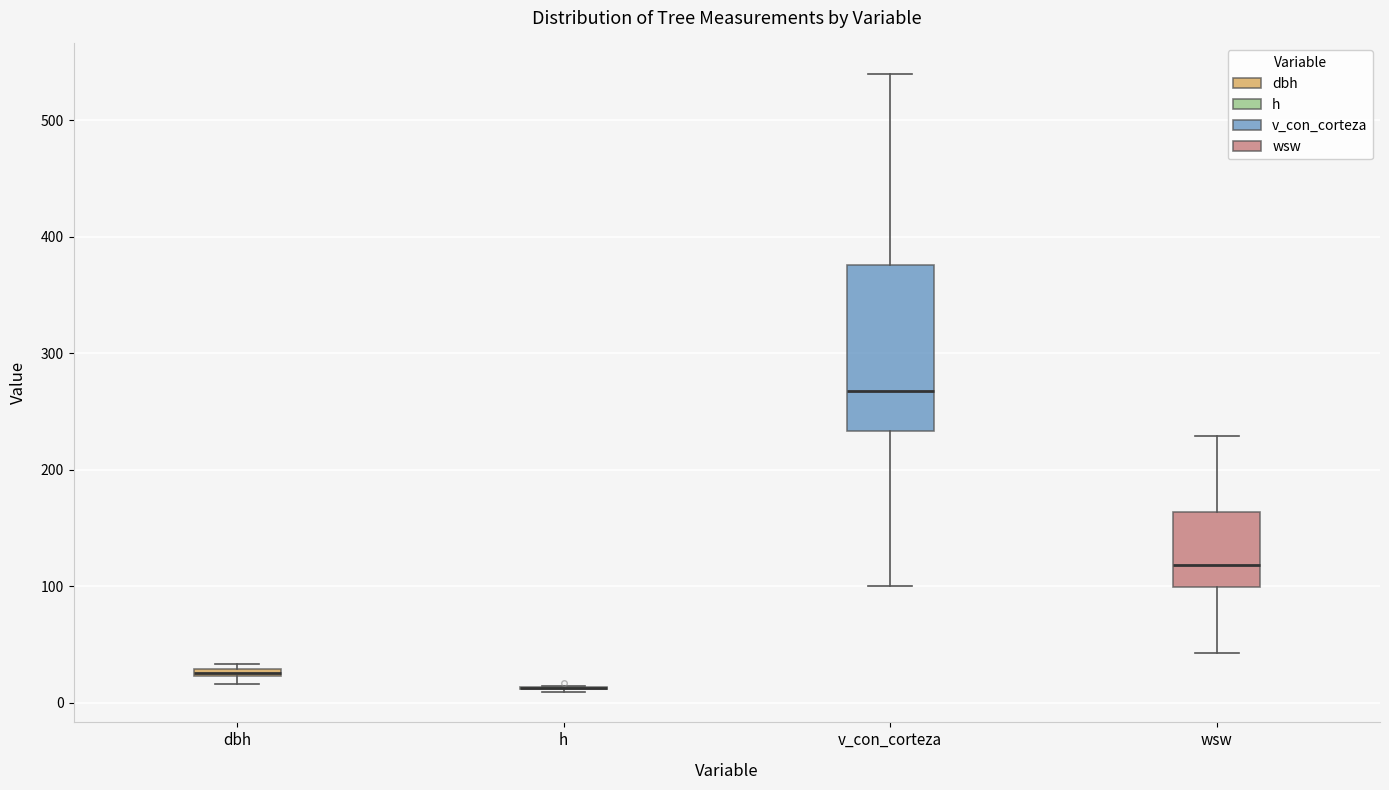

Which box is the tallest, from its lower edge to its upper edge?

v_con_corteza